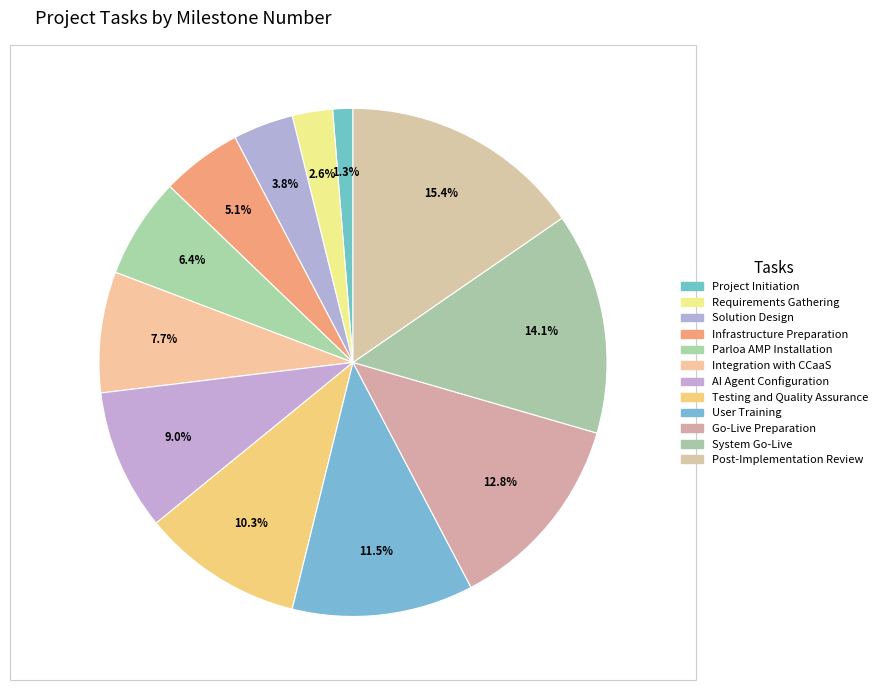

Count the number of slices in the pie.

12